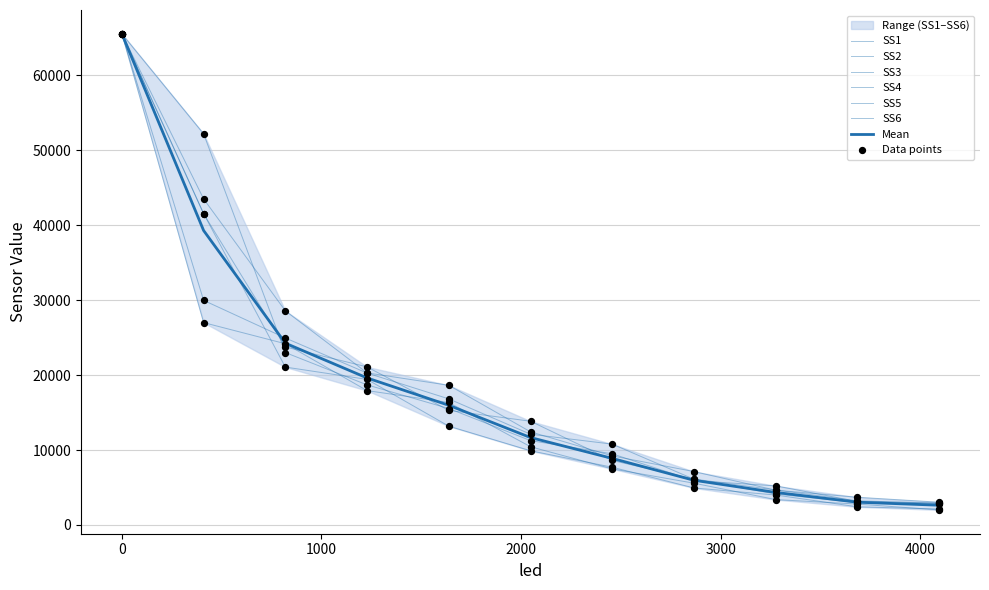

What are all the series names shown in the legend?

SS1, SS2, SS3, SS4, SS5, SS6